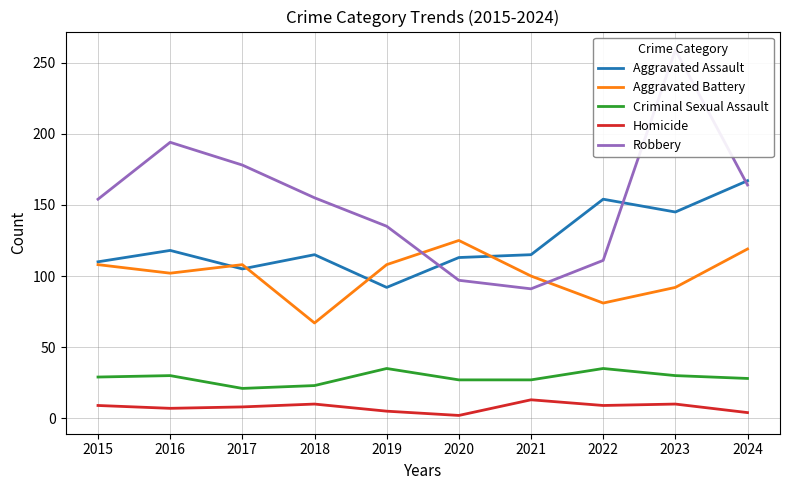

Which label corresponds to the largest value in the chart?

2023